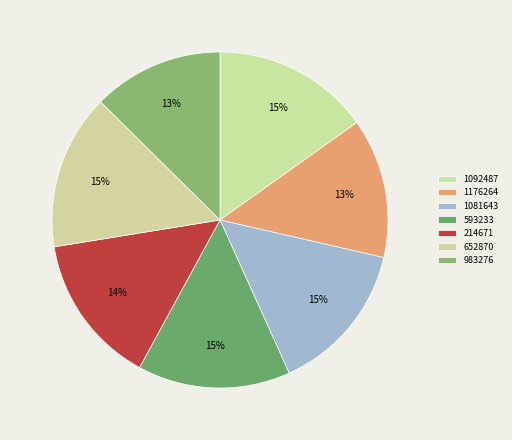

Count the number of slices in the pie.

7